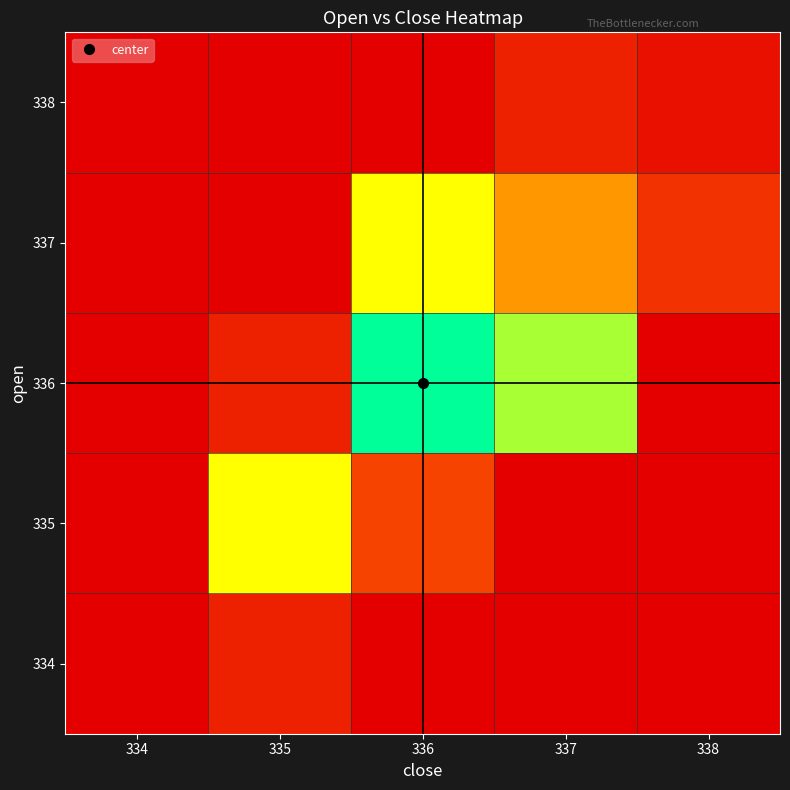

Which category has the highest value across all series?

336